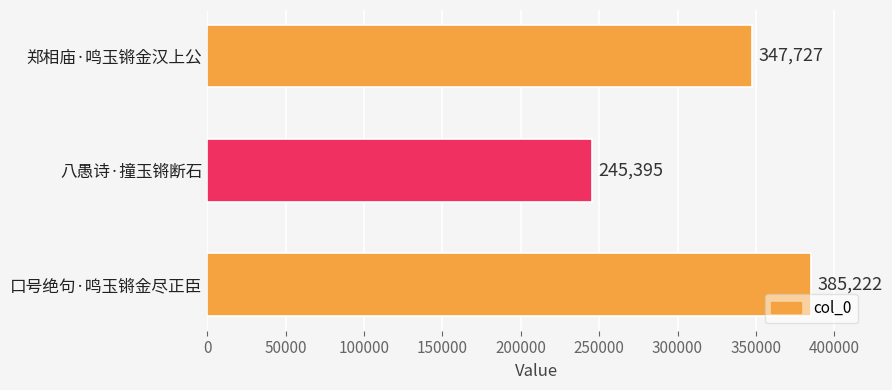

Reading top to bottom, list all the values displayed in this chart.

347727	245395	385222